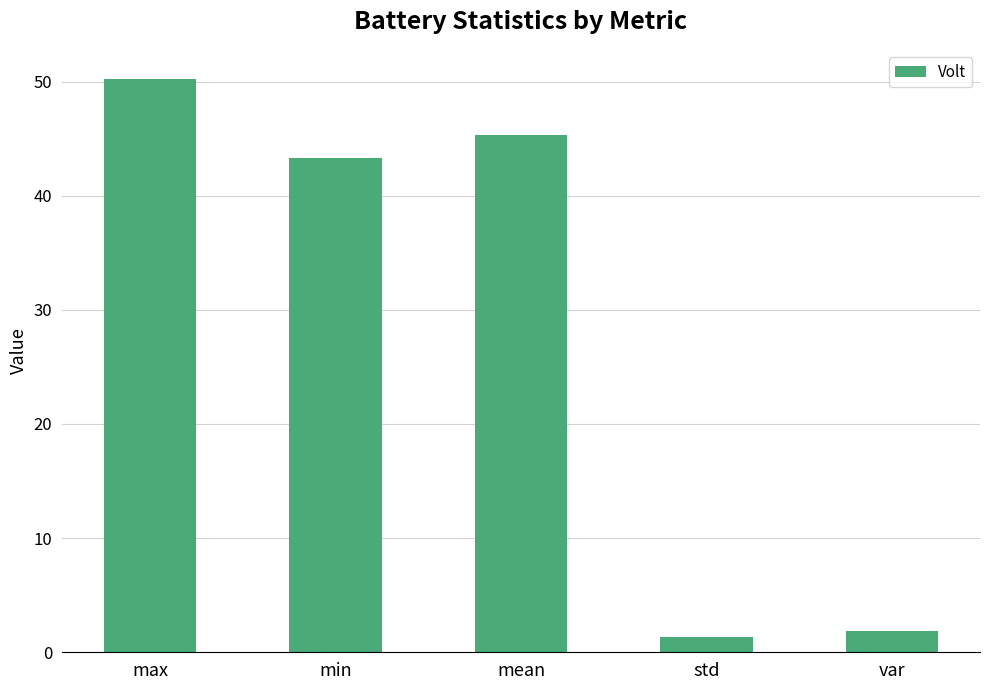

What is the change in value from max to mean?

-4.9